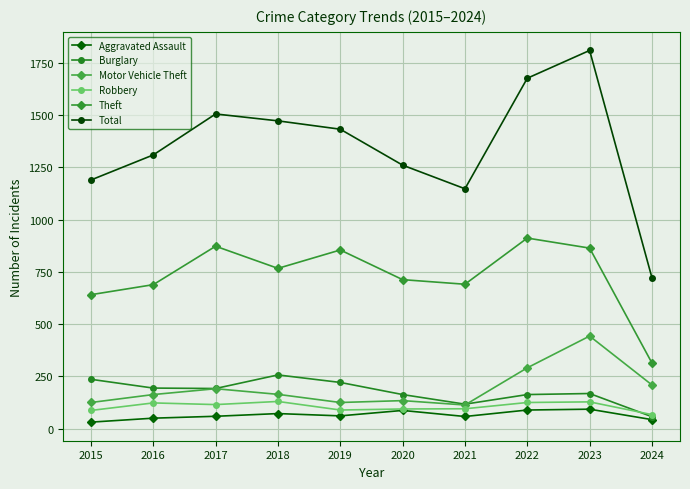

What is the maximum value shown in the chart?

1810